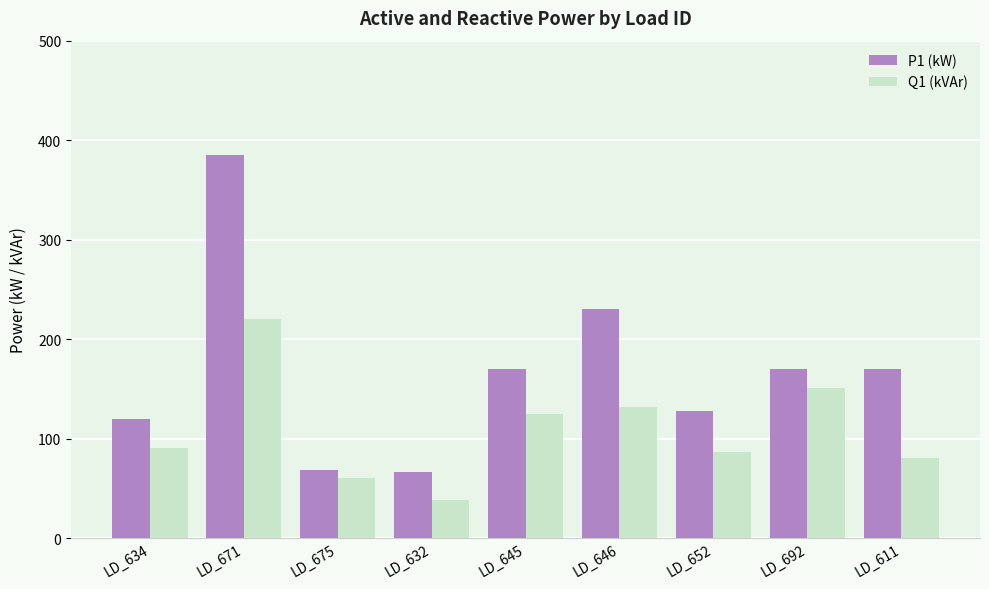

Which series has the largest total across all categories?

P1 (kW)